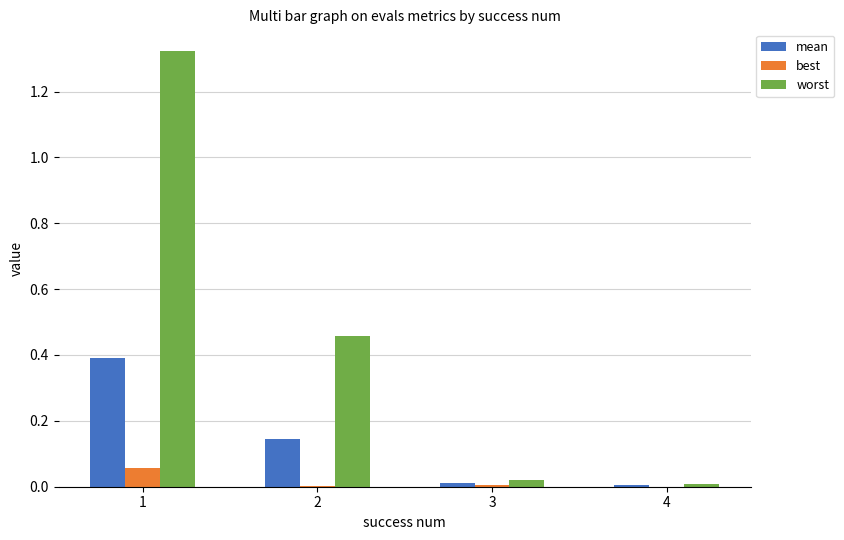

Is it true that mean equals 0.0 at 4?

True